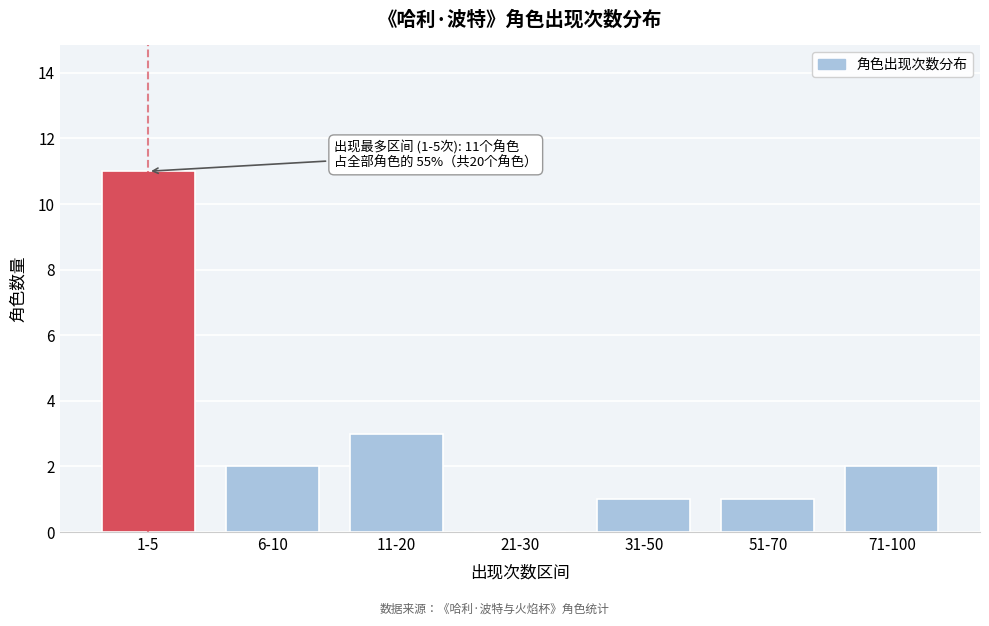

Reading left to right, list all the values displayed in this chart.

1-5=11	6-10=2	11-20=3	21-30=0	31-50=1	51-70=1	71-100=2